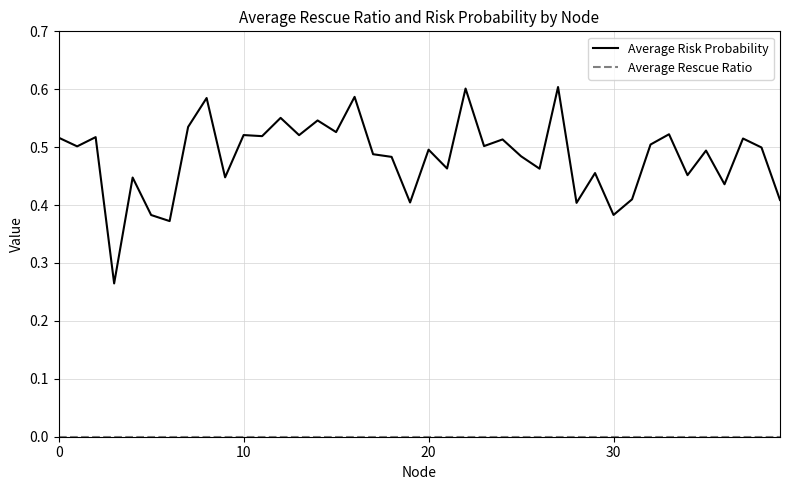

How many Average Risk Probability values are between 0 and 1?

40